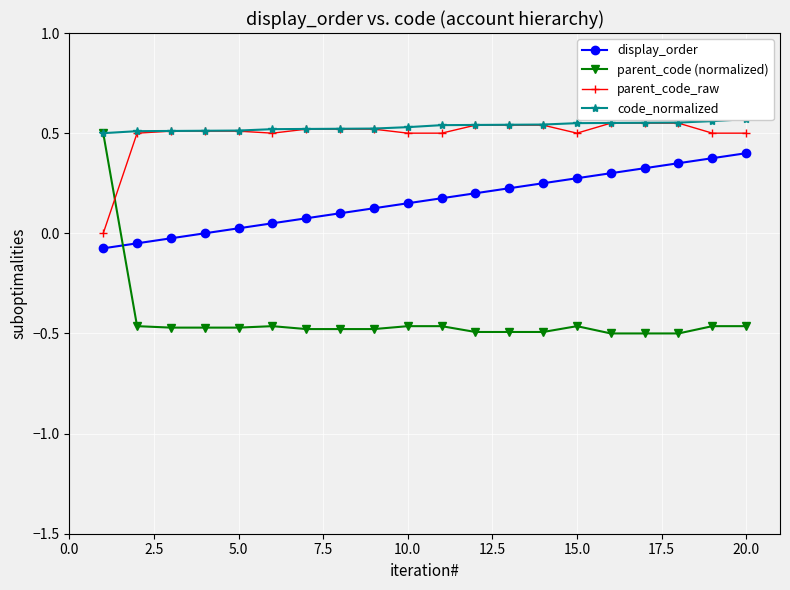

What is the average value of the display_order series?

0.2